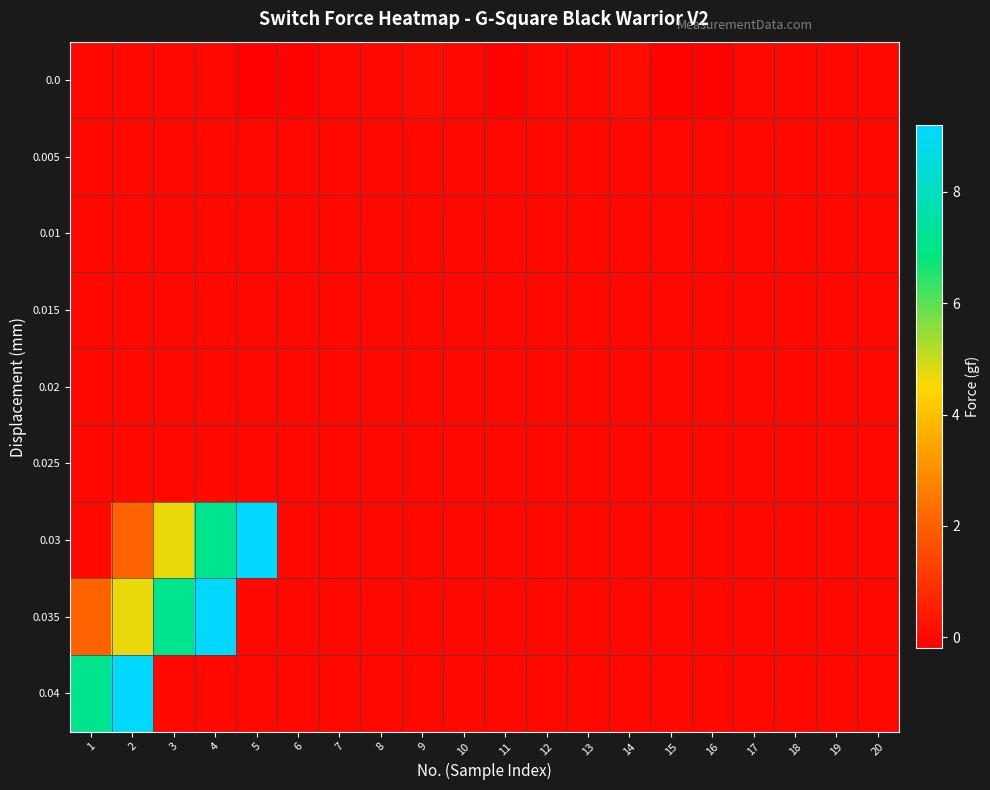

Reading left to right, extract all data points from this chart.

0.0: 1=0.0	2=0.0	3=0.0	4=0.0	5=-0.2	6=-0.1	7=0.0	8=0.0	9=0.1	10=0.0	11=-0.1	12=0.0	13=0.0	14=0.1	15=-0.1	16=-0.1	17=0.0	18=0.0	19=0.0	20=0.0
0.005: 1=0.0	2=0.0	3=0.0	4=0.0	5=0.0	6=0.0	7=0.0	8=0.0	9=0.0	10=0.0	11=0.0	12=0.0	13=0.0	14=0.0	15=0.0	16=0.0	17=0.0	18=0.0	19=0.0	20=0.0
0.01: 1=0.0	2=0.0	3=0.0	4=0.0	5=0.0	6=0.0	7=0.0	8=0.0	9=0.0	10=0.0	11=0.0	12=0.0	13=0.0	14=0.0	15=0.0	16=0.0	17=0.0	18=0.0	19=0.0	20=0.0
0.015: 1=0.0	2=0.0	3=0.0	4=0.0	5=0.0	6=0.0	7=0.0	8=0.0	9=0.0	10=0.0	11=0.0	12=0.0	13=0.0	14=0.0	15=0.0	16=0.0	17=0.0	18=0.0	19=0.0	20=0.0
0.02: 1=0.0	2=0.0	3=0.0	4=0.0	5=0.0	6=0.0	7=0.0	8=0.0	9=0.0	10=0.0	11=0.0	12=0.0	13=0.0	14=0.0	15=0.0	16=0.0	17=0.0	18=0.0	19=0.0	20=0.0
0.025: 1=0.0	2=0.0	3=0.0	4=0.0	5=0.0	6=0.0	7=0.0	8=0.0	9=0.0	10=0.0	11=0.0	12=0.0	13=0.0	14=0.0	15=0.0	16=0.0	17=0.0	18=0.0	19=0.0	20=0.0
0.03: 1=0.0	2=2.1	3=4.7	4=7.1	5=9.2	6=0.0	7=0.0	8=0.0	9=0.0	10=0.0	11=0.0	12=0.0	13=0.0	14=0.0	15=0.0	16=0.0	17=0.0	18=0.0	19=0.0	20=0.0
0.035: 1=2.1	2=4.7	3=7.1	4=9.2	5=0.0	6=0.0	7=0.0	8=0.0	9=0.0	10=0.0	11=0.0	12=0.0	13=0.0	14=0.0	15=0.0	16=0.0	17=0.0	18=0.0	19=0.0	20=0.0
0.04: 1=7.1	2=9.2	3=0.0	4=0.0	5=0.0	6=0.0	7=0.0	8=0.0	9=0.0	10=0.0	11=0.0	12=0.0	13=0.0	14=0.0	15=0.0	16=0.0	17=0.0	18=0.0	19=0.0	20=0.0